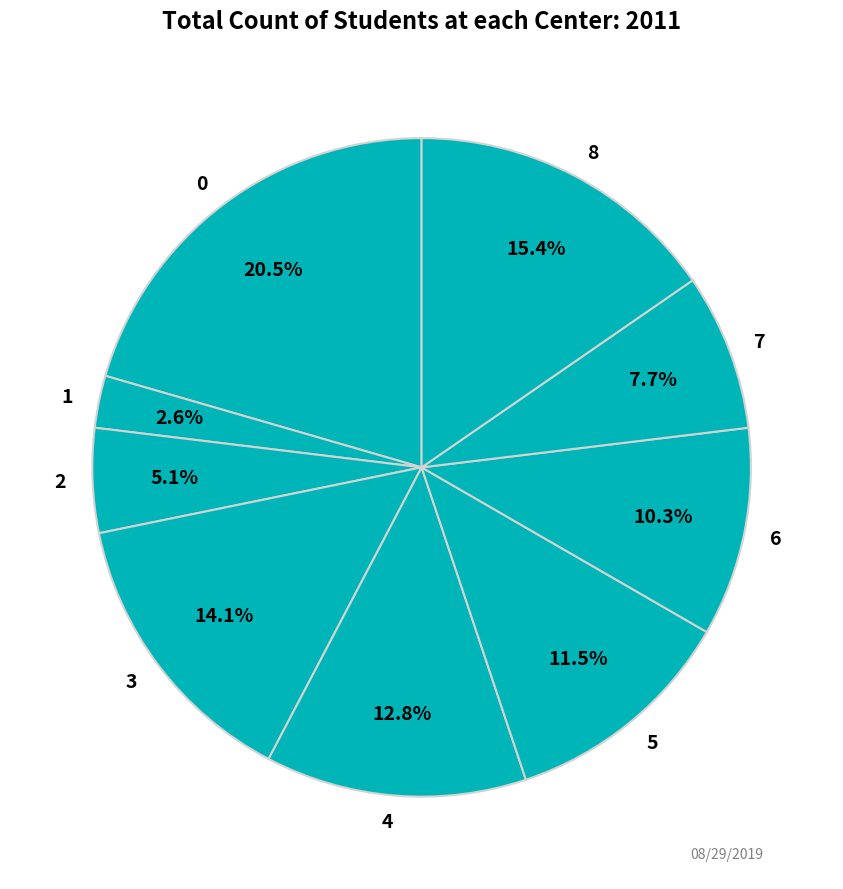

What is the ratio of the value at 1 to the value at 0?

0.1